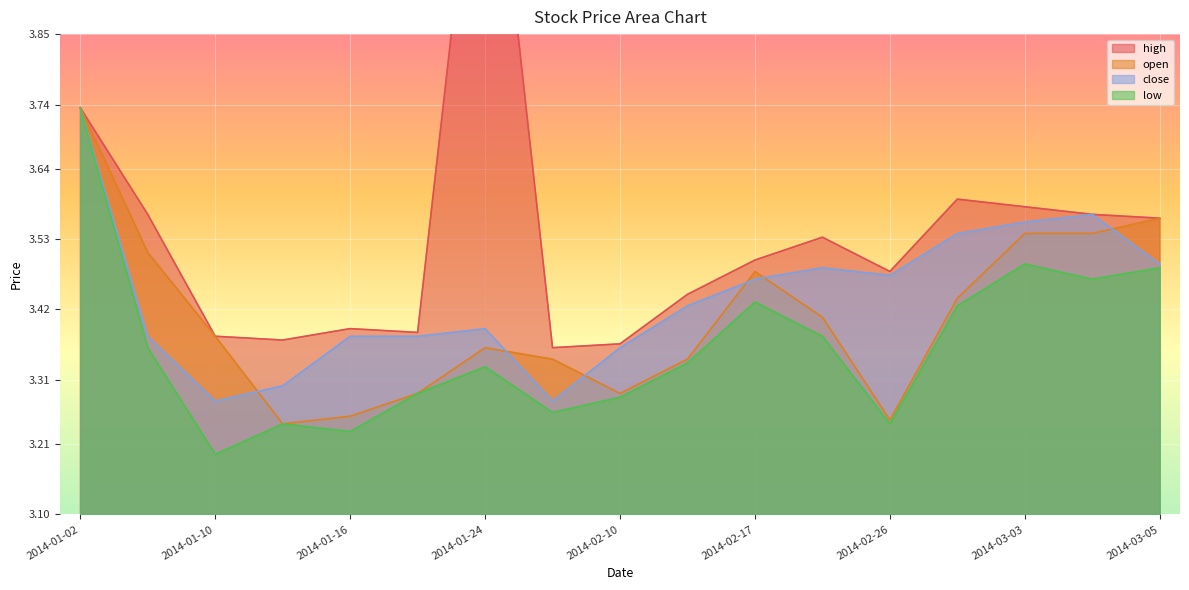

What is the label of the 12th point from the left?

2014-02-21